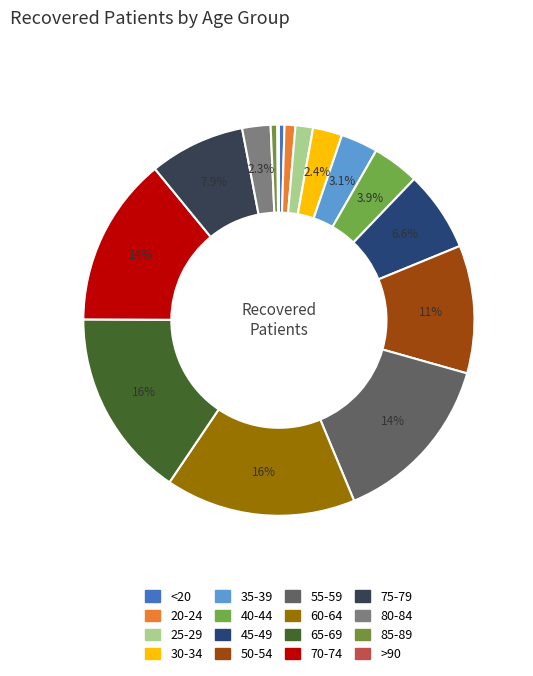

Rank the categories by value from highest to lowest.

60-64, 65-69, 55-59, 70-74, 50-54, 75-79, 45-49, 40-44, 35-39, 30-34, 80-84, 25-29, 20-24, 85-89, <20, >90